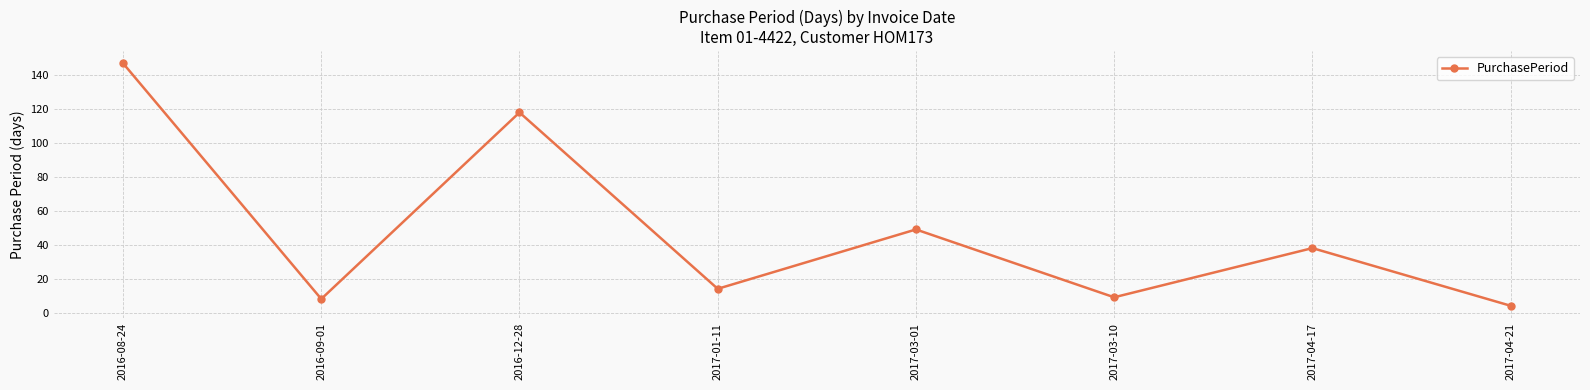

Reading left to right, extract all data points from this chart.

2016-08-24=147	2016-09-01=8	2016-12-28=118	2017-01-11=14	2017-03-01=49	2017-03-10=9	2017-04-17=38	2017-04-21=4